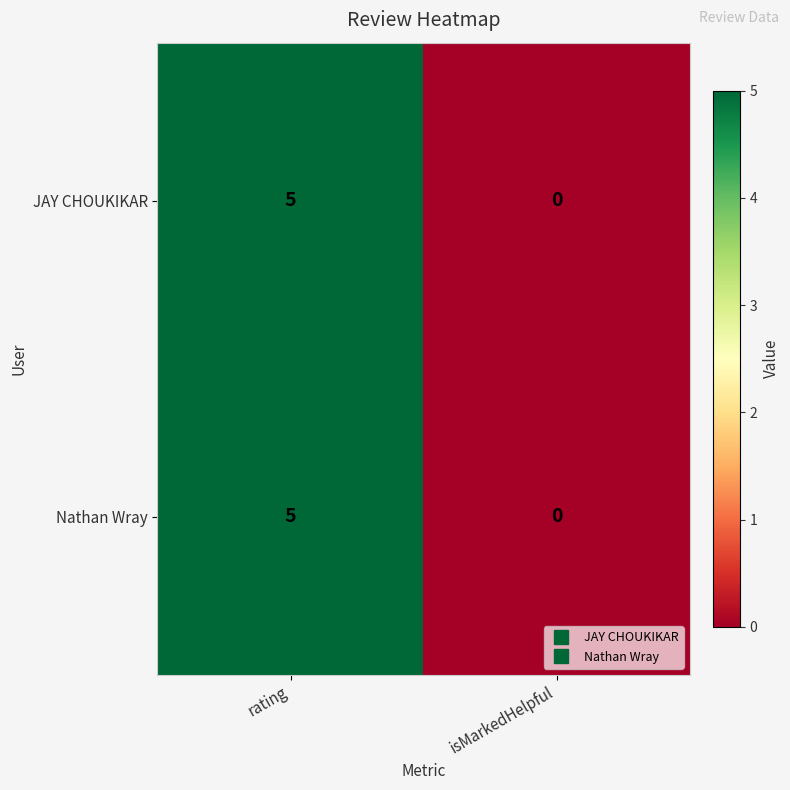

True or false: JAY CHOUKIKAR has a value of 5 at rating.

True